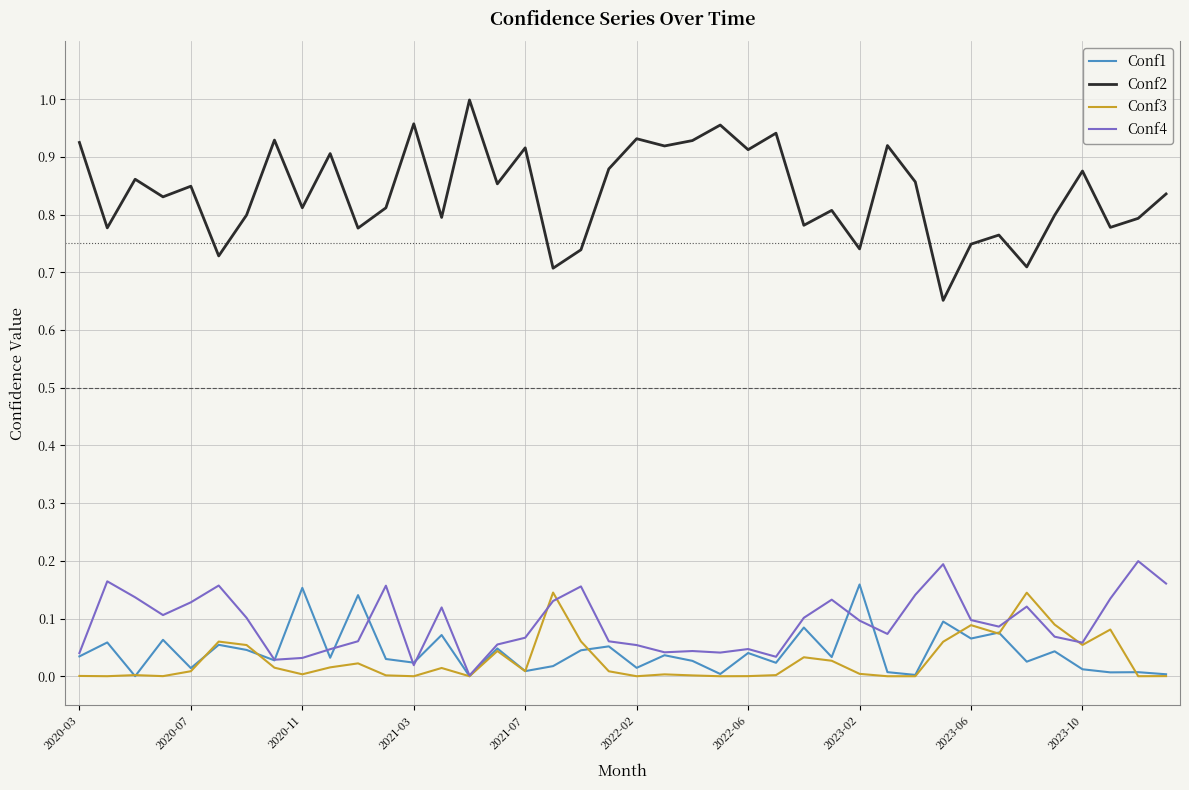

What are all the series names shown in the legend?

Conf1, Conf2, Conf3, Conf4